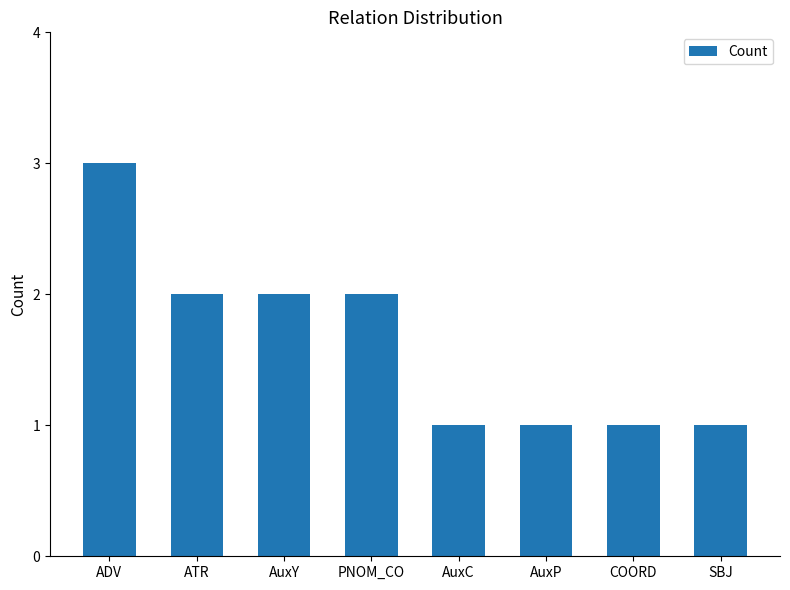

What is the sum of all values?

13